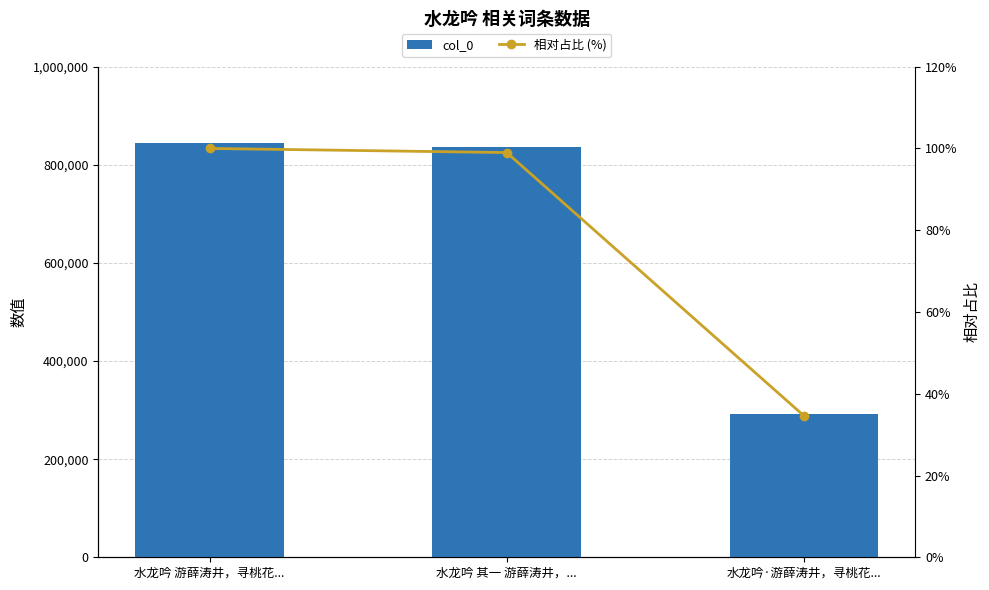

At which label does 相对占比 (%) first exceed 98?

水龙吟 游薛涛井，寻桃花...